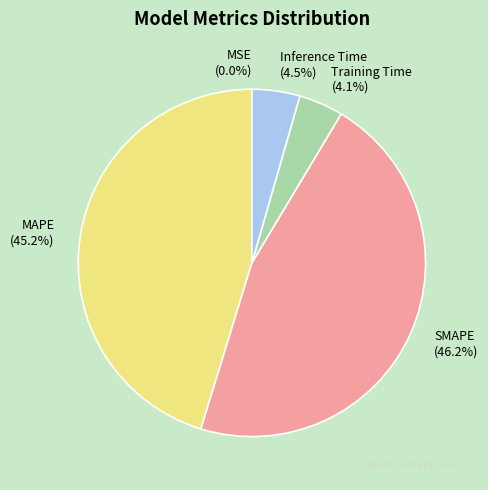

Which slice is the largest?

SMAPE